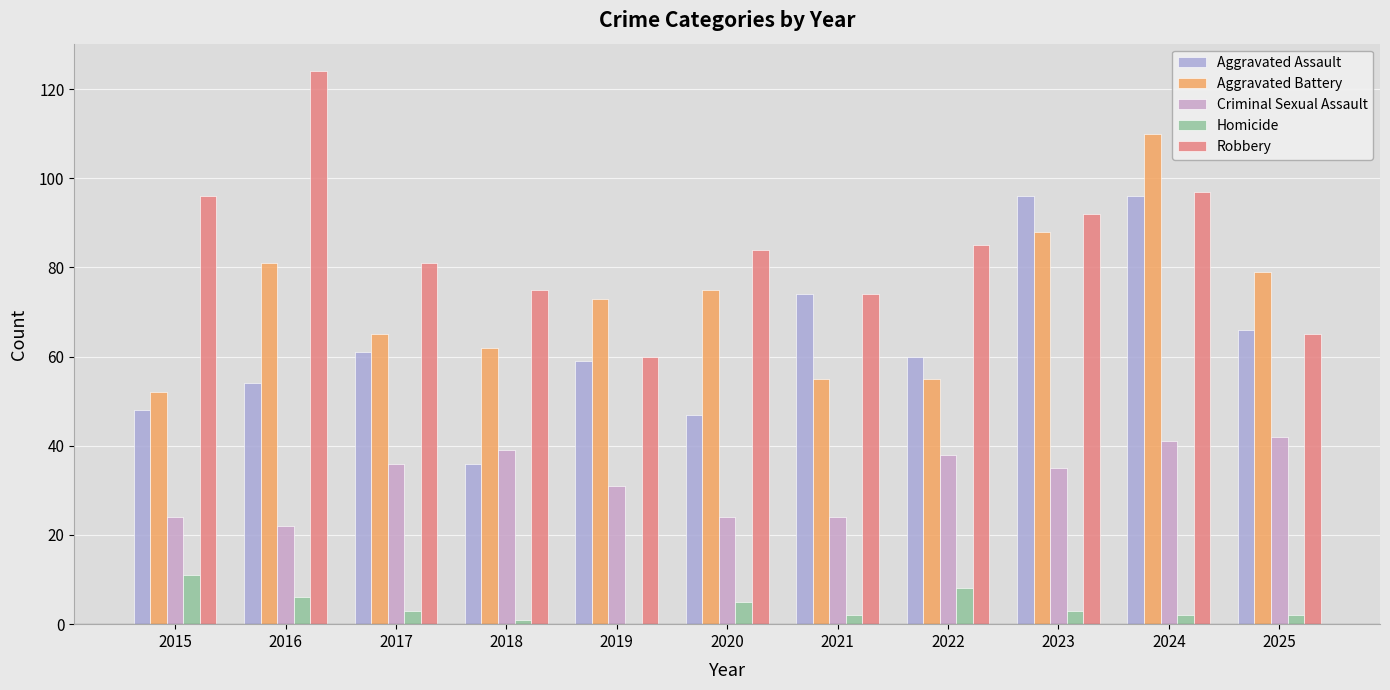

Count the number of data series in this chart.

5